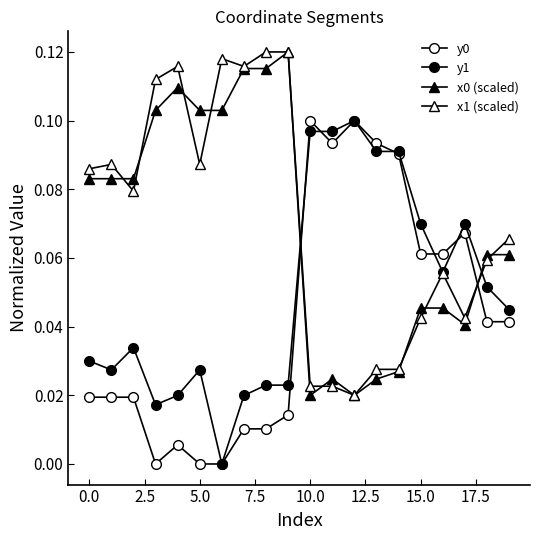

How many series are shown in this chart?

4